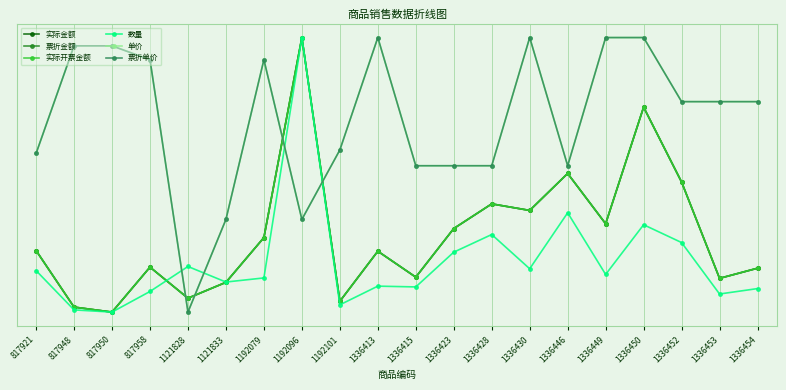

At how many categories does at least one series exceed 0?

20